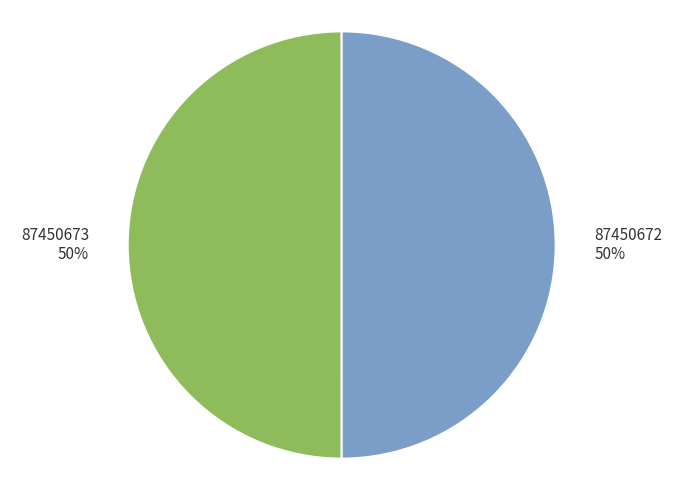

Approximately how many times larger is the value at 87450673 compared to 87450672?

1.0